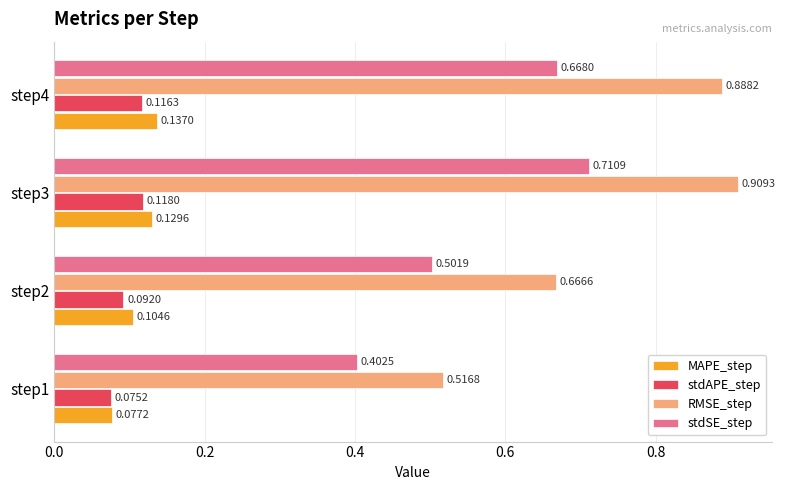

What is the sum of the RMSE_step values at step4 and step2?

1.6